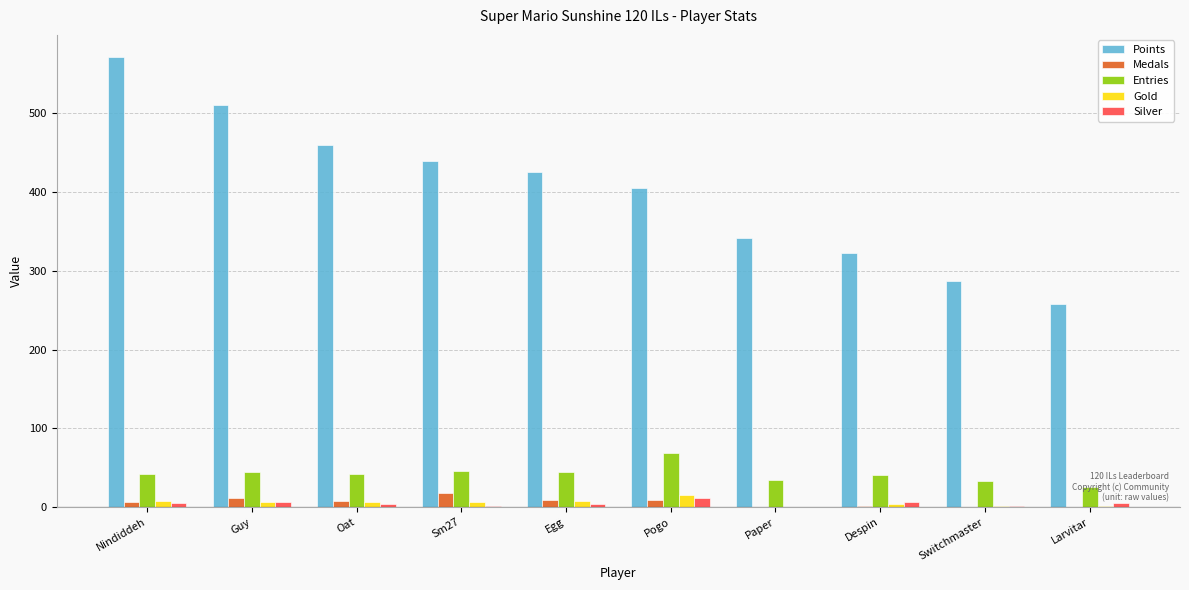

Count the number of data series in this chart.

5